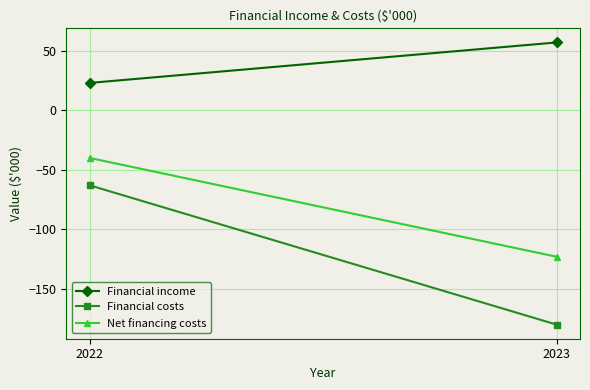

How many distinct data groups are displayed?

3